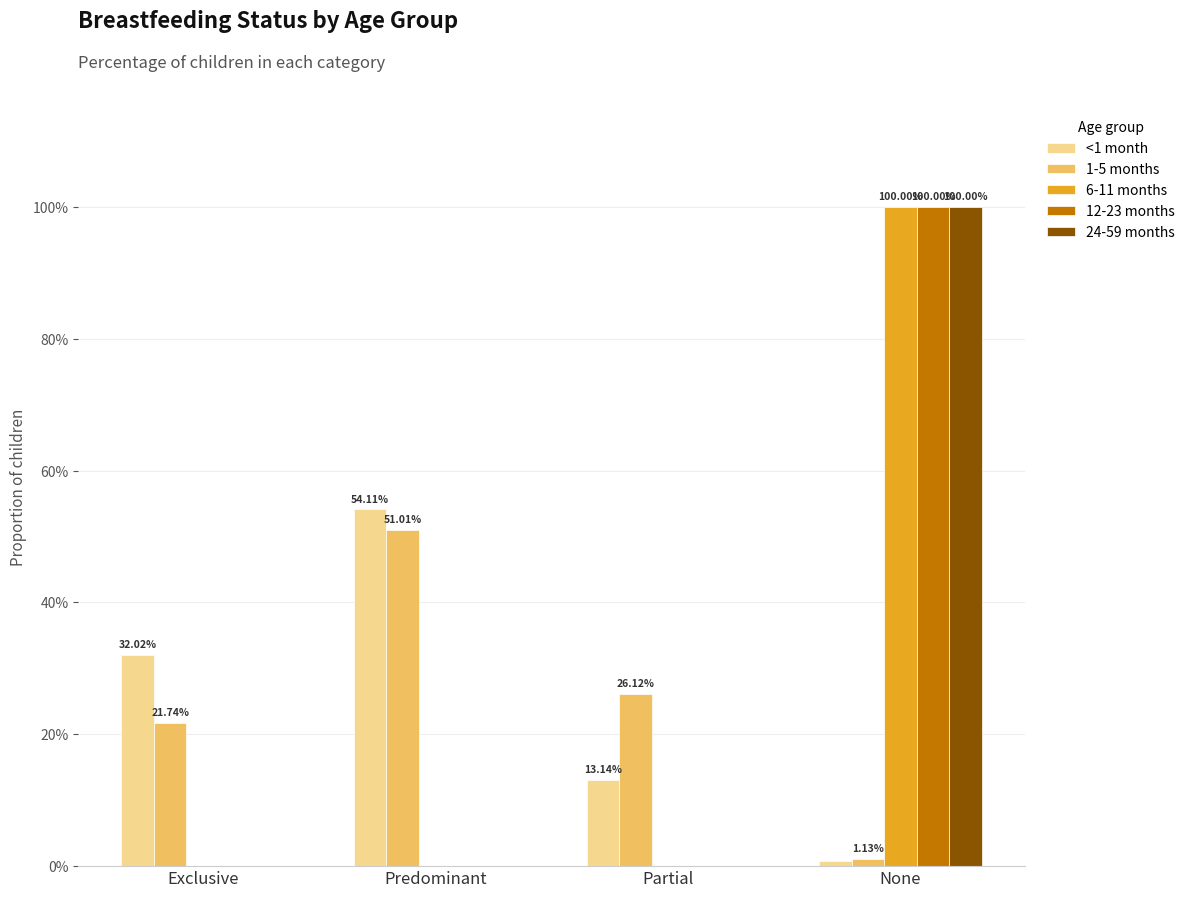

Which series has the widest spread of values?

6-11 months